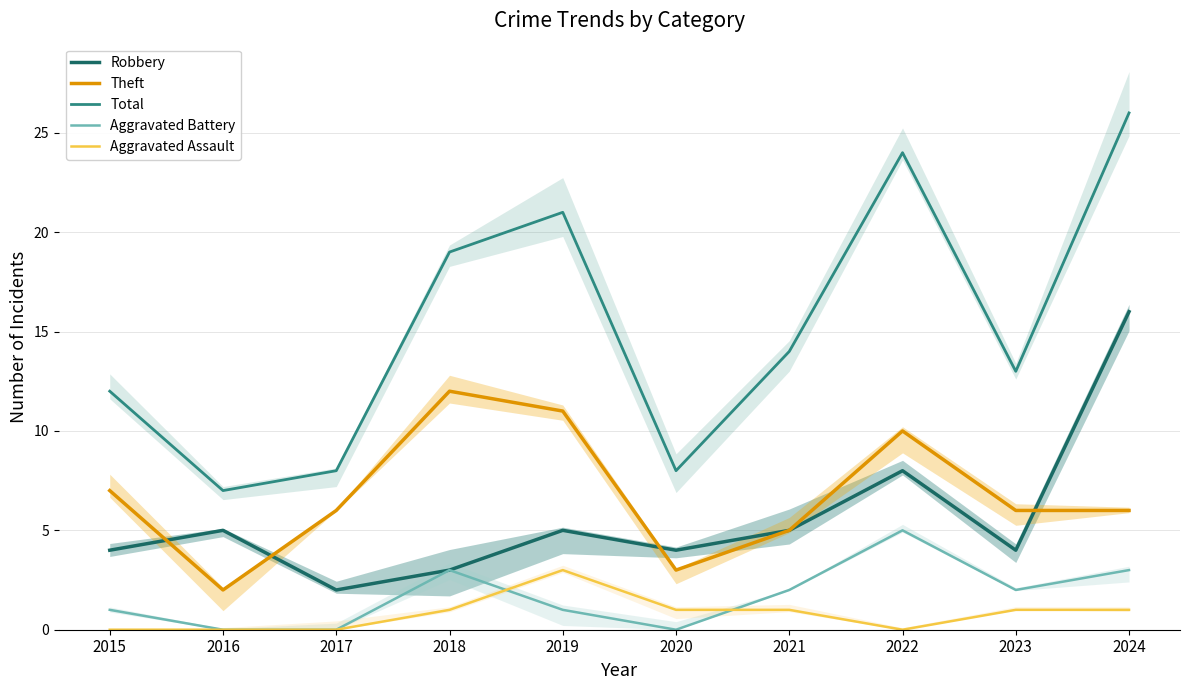

What is the difference between the maximum and minimum values in the Aggravated Assault series?

3